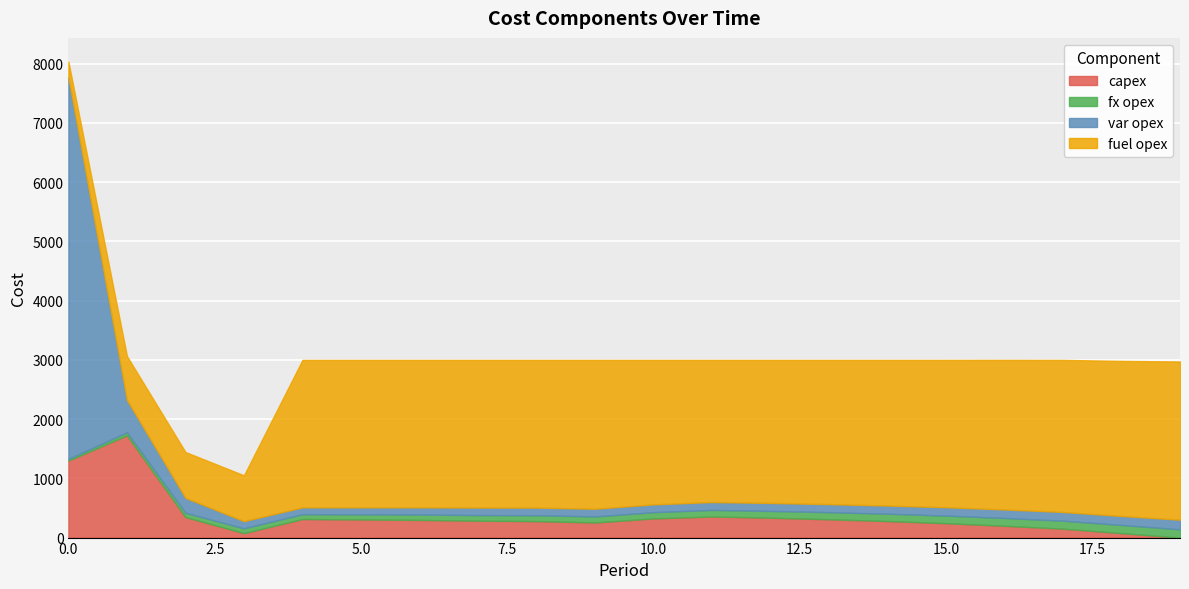

Reading left to right, what are all the values shown in this chart?

capex: 0=1300	1=1726	2=346	3=75	4=313	5=306	6=298	7=285	8=278	9=255	10=323	11=356	12=335	13=309	14=279	15=243	16=199	17=150	18=75	19=0
fx opex: 0=28	1=52	2=72	3=82	4=82	5=87	6=91	7=95	8=100	9=102	10=106	11=111	12=115	13=120	14=124	15=128	16=132	17=135	18=138	19=140
var opex: 0=6444	1=547	2=253	3=121	4=115	5=117	6=121	7=127	8=128	9=130	10=132	11=133	12=135	13=136	14=138	15=141	16=144	17=148	18=152	19=162
fuel opex: 0=263	1=740	2=774	3=773	4=2490	5=2490	6=2490	7=2493	8=2494	9=2513	10=2439	11=2400	12=2415	13=2435	14=2459	15=2488	16=2526	17=2567	18=2618	19=2671